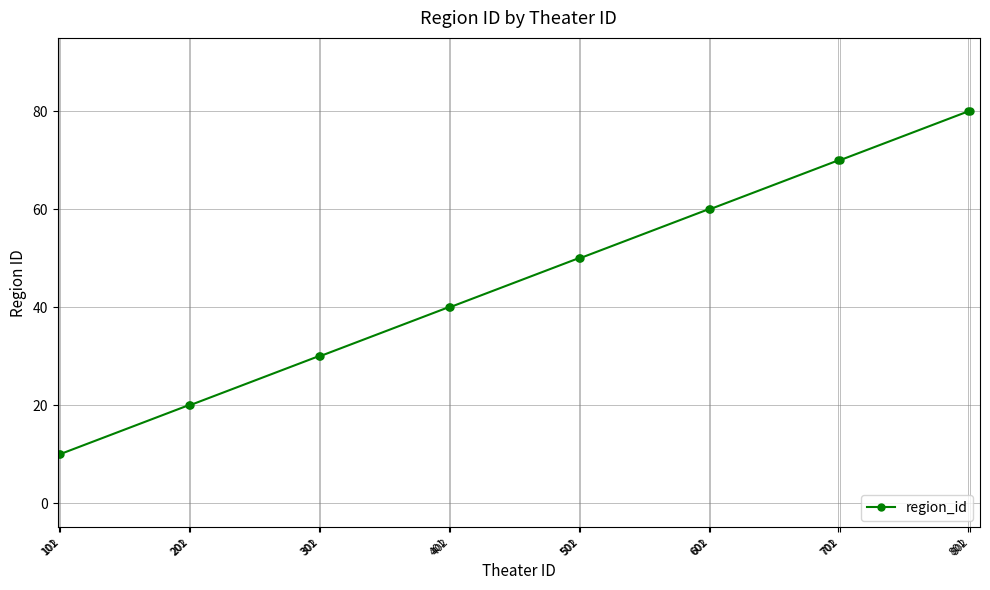

How many distinct data groups are displayed?

1